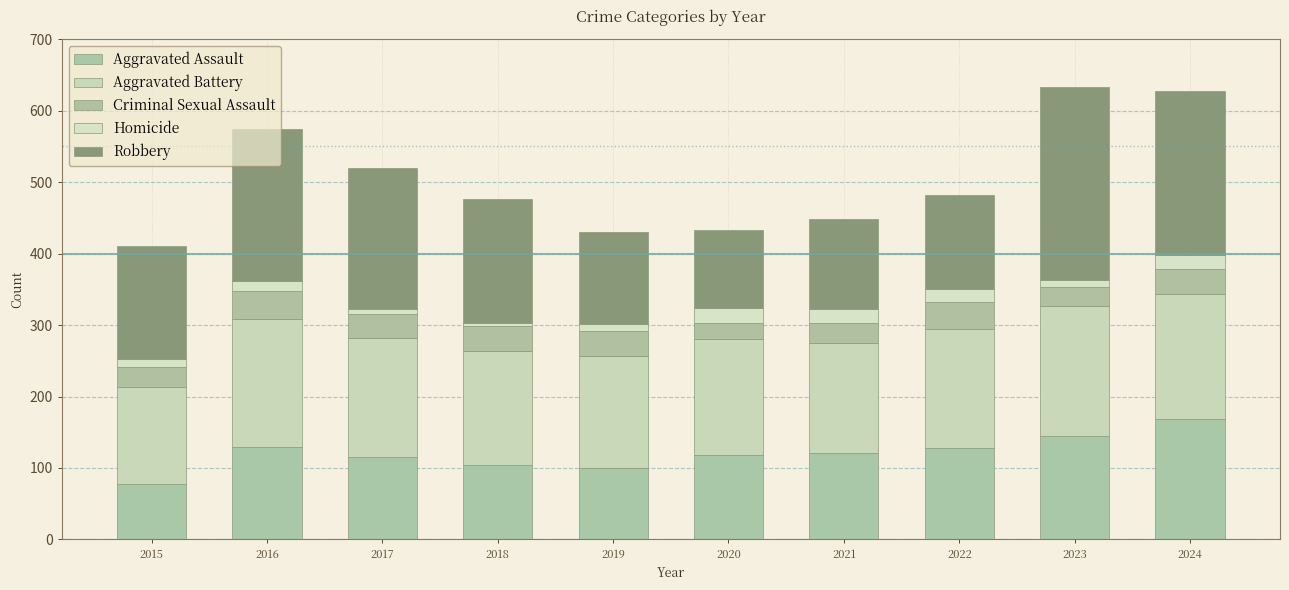

Between 2017 and 2018, which series saw the biggest shift?

Robbery